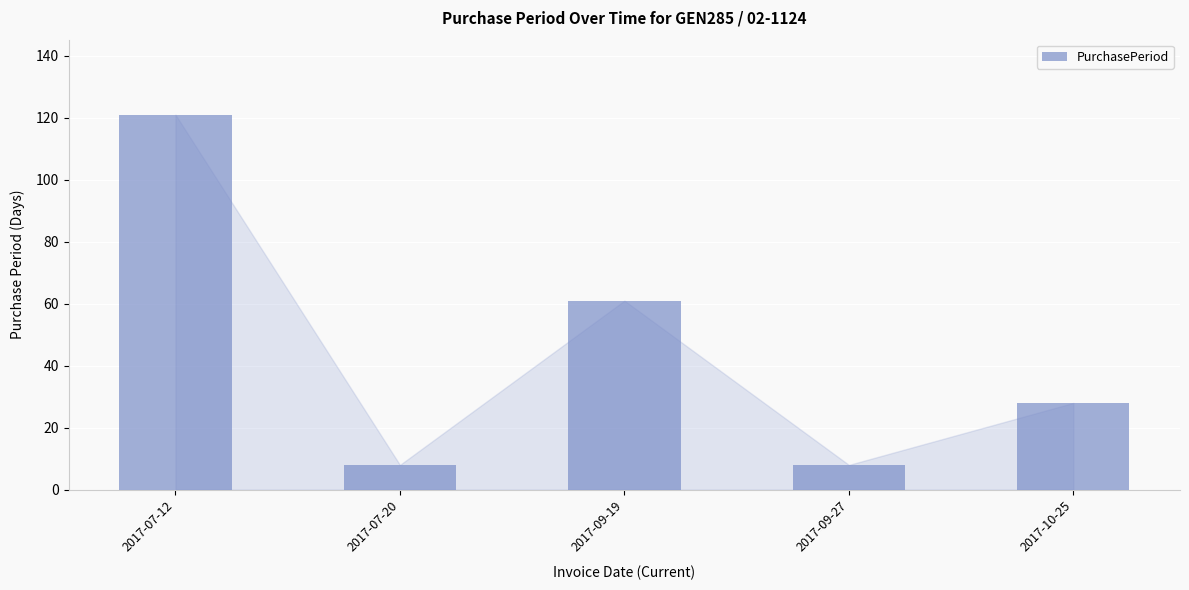

What value does the data have at 2017-09-19, to the nearest 10?

60